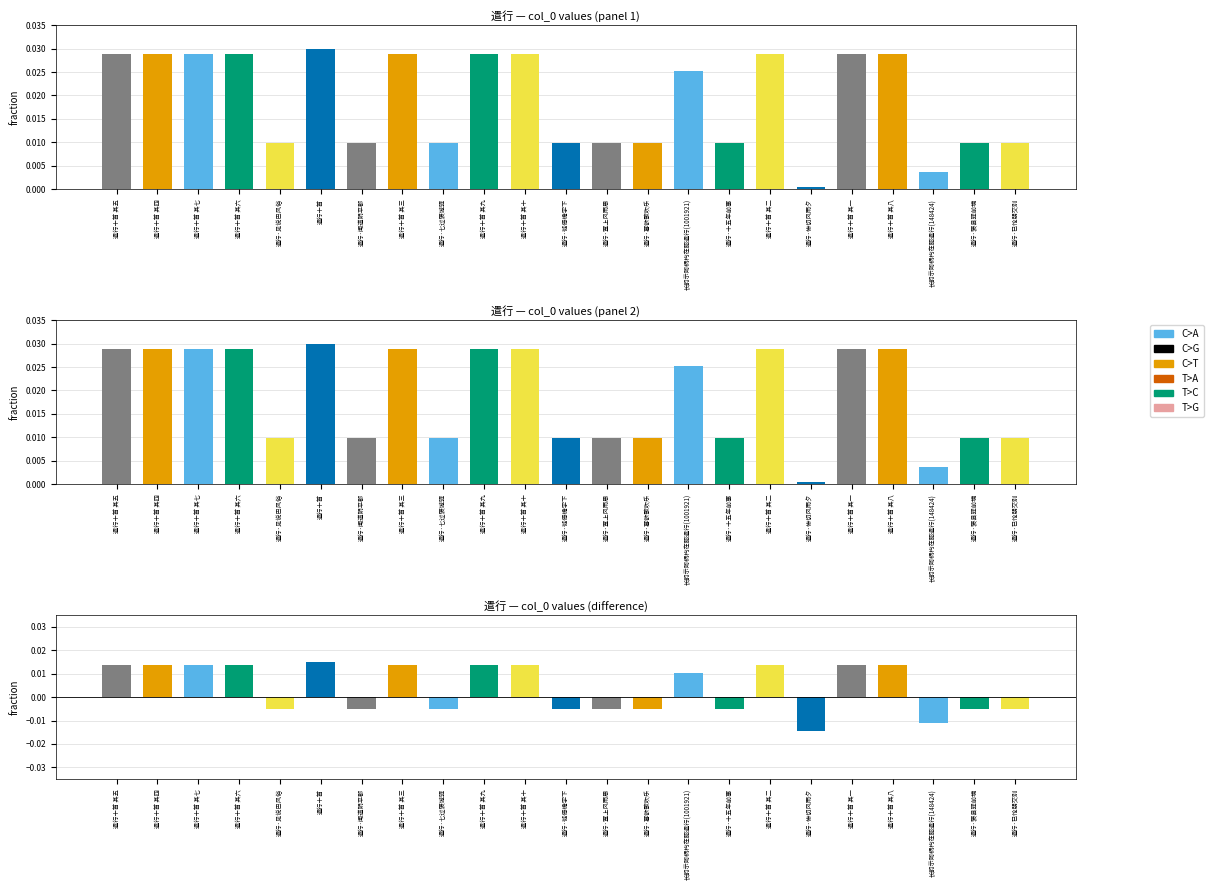

List the labels in order of col_0 diff value, smallest first.

遣行·惨切风雨夕, 长韵示阿柄杓在韶遣行(148424), 遣行·十五年前事, 遣行·徙倚檐宇下, 遣行·已怆朋交别, 遣行·塞上风雨思, 遣行·暮欲歌吹乐, 遣行·七过褒城驿, 遣行·褒县驿前境, 遣行·见说巴风俗, 遣行·闻道阴平郡, 长韵示阿柄杓在韶遣行(1001921), 遣行十首 其一, 遣行十首 其二, 遣行十首 其三, 遣行十首 其四, 遣行十首 其五, 遣行十首 其六, 遣行十首 其七, 遣行十首 其八, 遣行十首 其九, 遣行十首 其十, 遣行十首